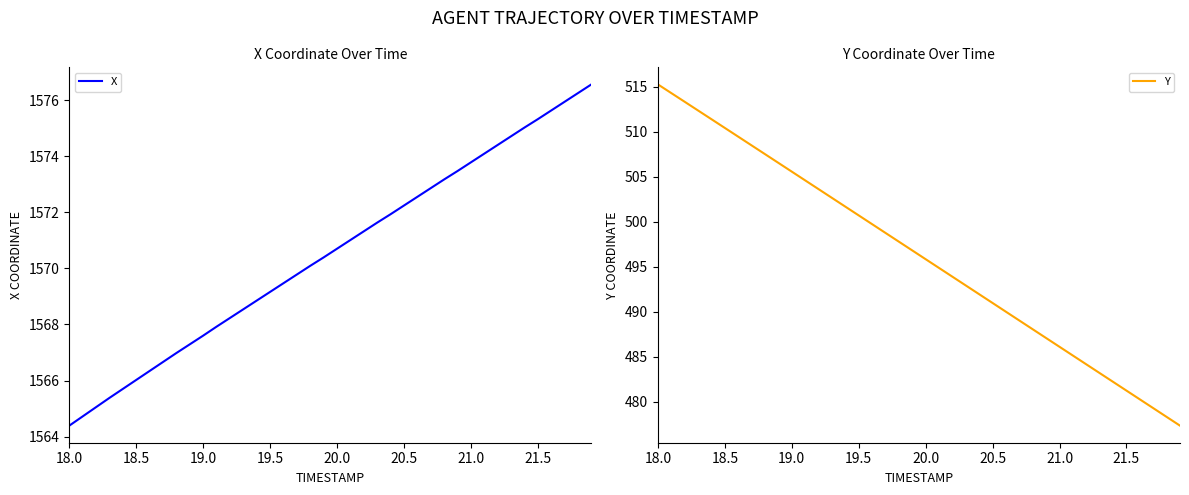

What is the highest value of the X series?

1576.6